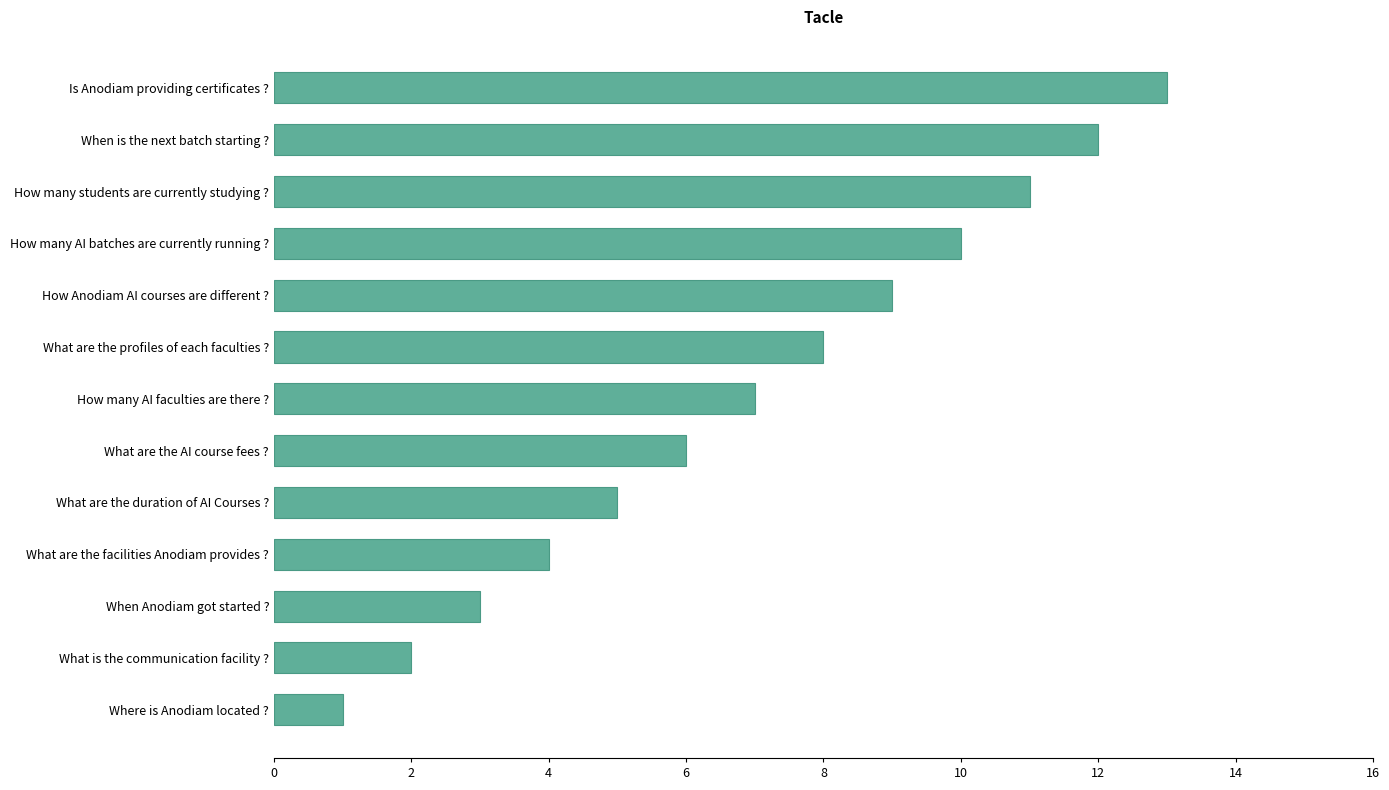

List the labels in order of value, smallest first.

Where is Anodiam located ?, What is the communication facility ?, When Anodiam got started ?, What are the facilities Anodiam provides ?, What are the duration of AI Courses ?, What are the AI course fees ?, How many AI faculties are there ?, What are the profiles of each faculties ?, How Anodiam AI courses are different ?, How many AI batches are currently running ?, How many students are currently studying ?, When is the next batch starting ?, Is Anodiam providing certificates ?